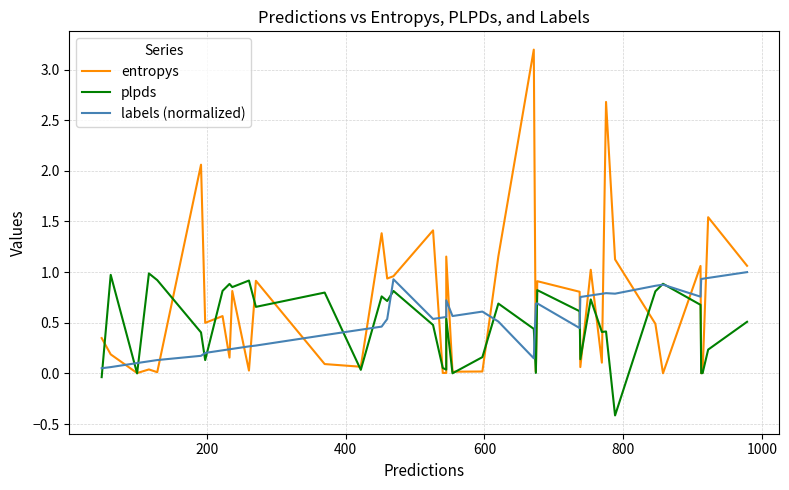

What is the minimum value shown in the chart?

-0.4